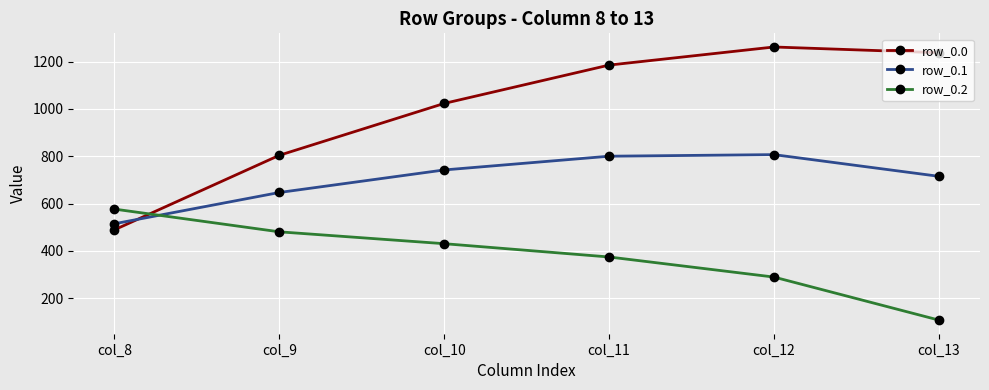

In row_0.1, how many points are higher than both neighbors (excluding endpoints)?

1